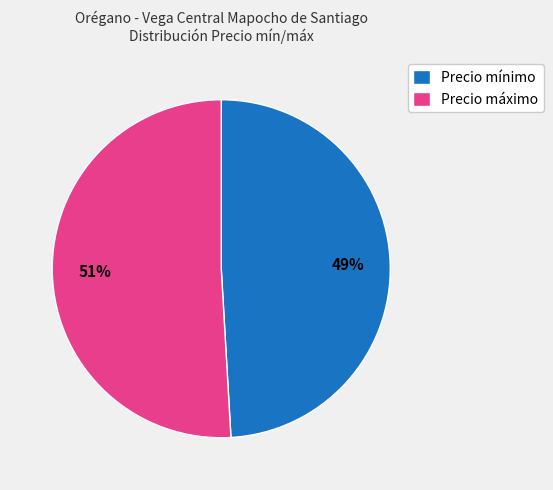

Between Precio máximo and Precio mínimo, which is larger?

Precio máximo